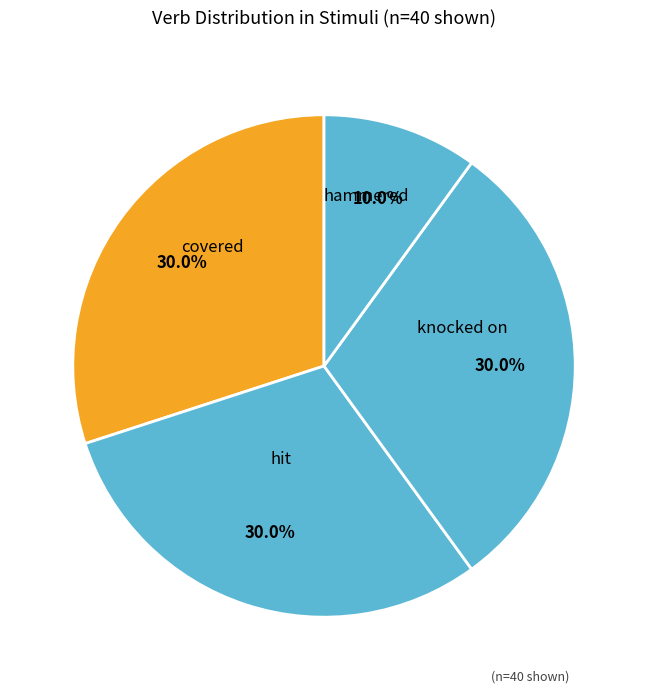

How many segments does this pie chart have?

4